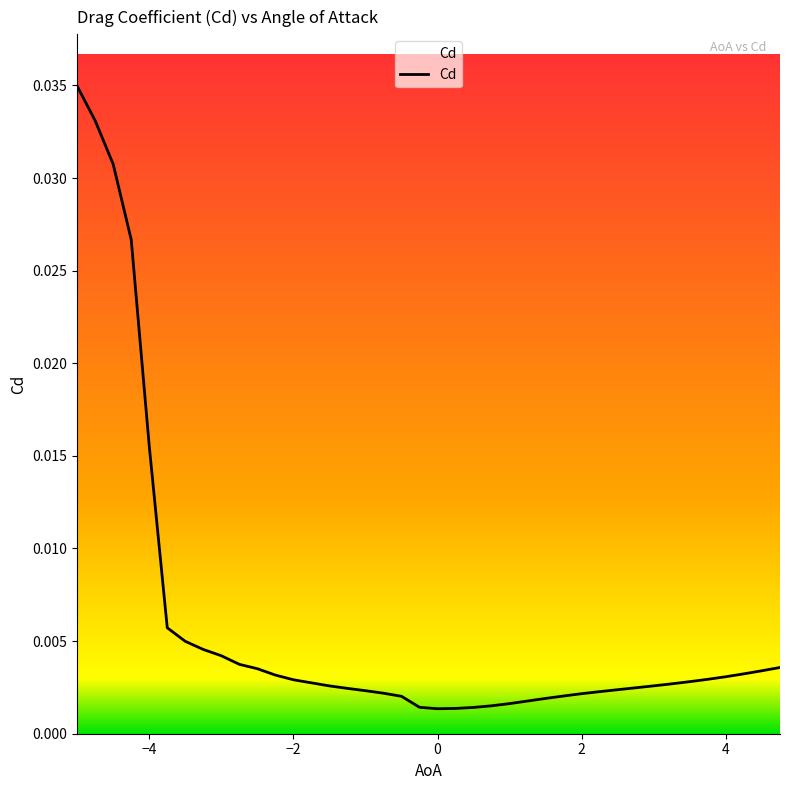

Does the chart display data point markers on the line(s)?

No